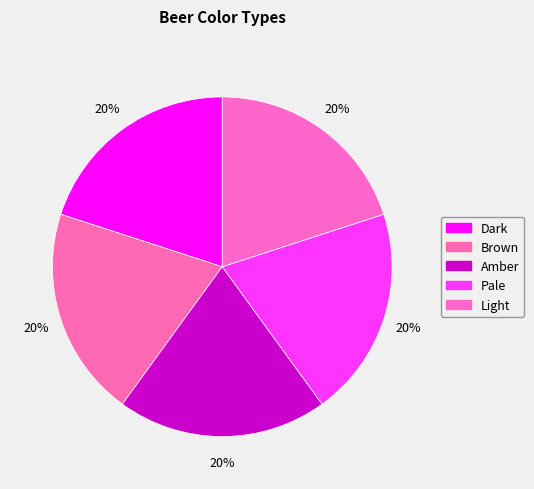

Which slice is the smallest?

Dark